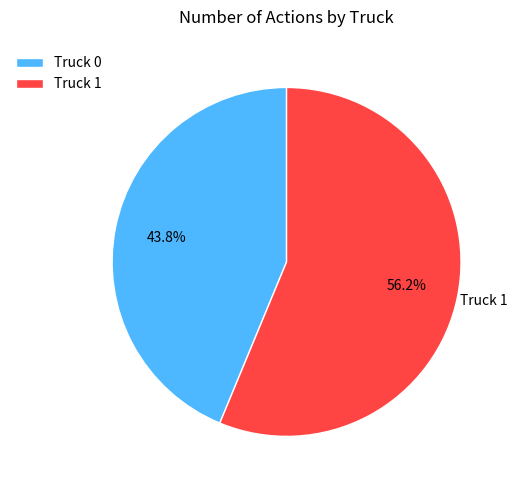

To the nearest percent, what percentage of the pie is Truck 0?

44%